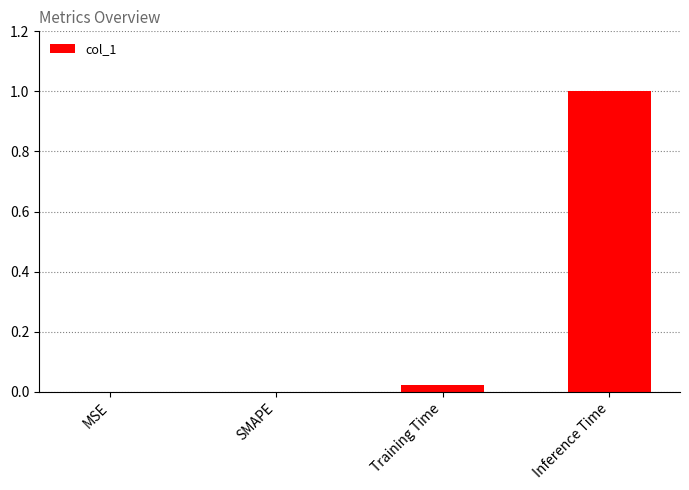

The value at SMAPE is 0.0. True or false?

True